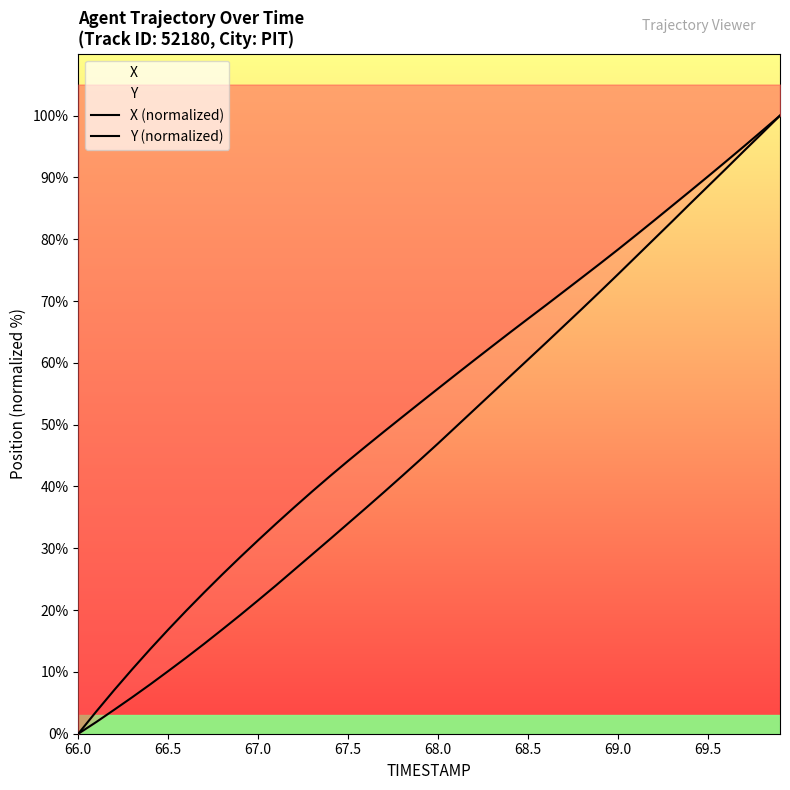

Reading left to right, list all the values displayed in this chart.

X (normalized): 0.0	1.9	3.9	5.9	8.0	10.1	12.3	14.6	16.9	19.2	21.6	24.0	26.5	29.0	31.5	34.0	36.6	39.1	41.7	44.3	47.0	49.7	52.4	55.1	57.8	60.5	63.3	66.0	68.8	71.5	74.3	77.2	80.0	82.9	85.7	88.6	91.4	94.3	97.1	100.0
Y (normalized): 0.0	3.6	7.1	10.4	13.7	16.8	19.9	22.9	25.8	28.6	31.3	34.0	36.6	39.2	41.7	44.1	46.5	48.9	51.2	53.5	55.8	58.1	60.4	62.7	64.9	67.1	69.3	71.6	73.8	76.1	78.3	80.7	83.0	85.4	87.8	90.2	92.6	95.0	97.5	100.0